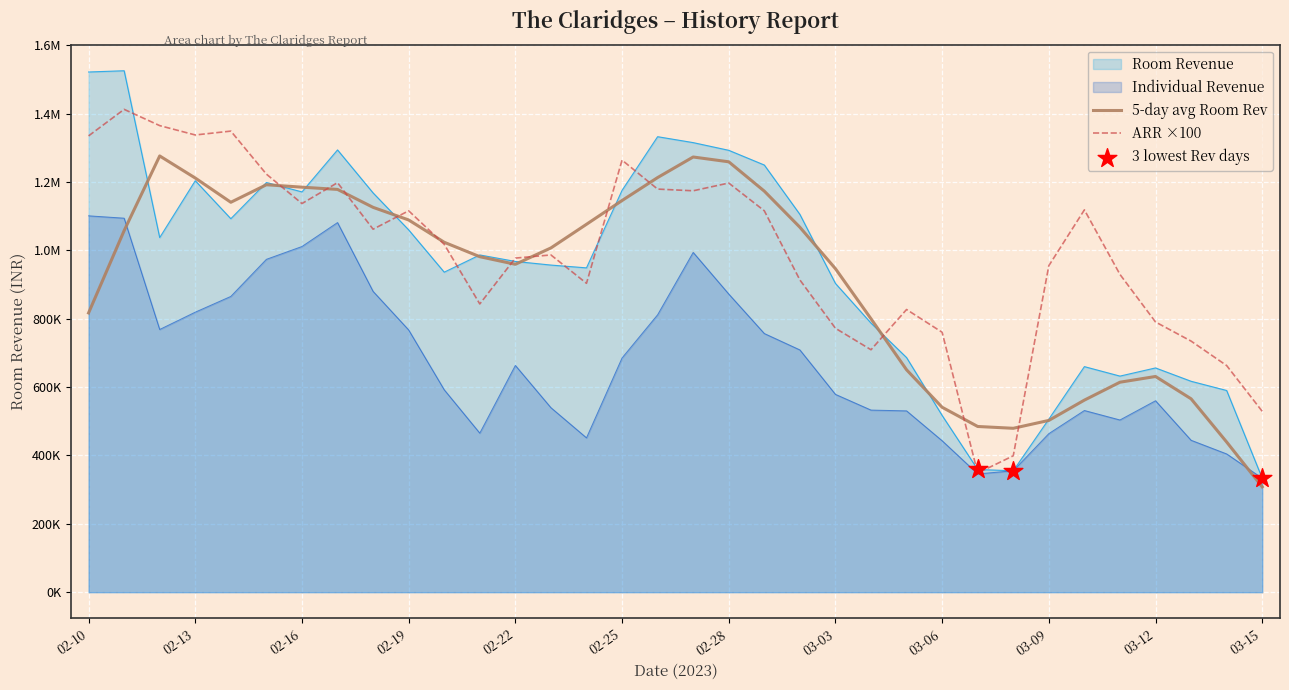

Is the value of Room Revenue at 2023-03-14 greater than the value of Individual Revenue at 2023-03-12?

Yes